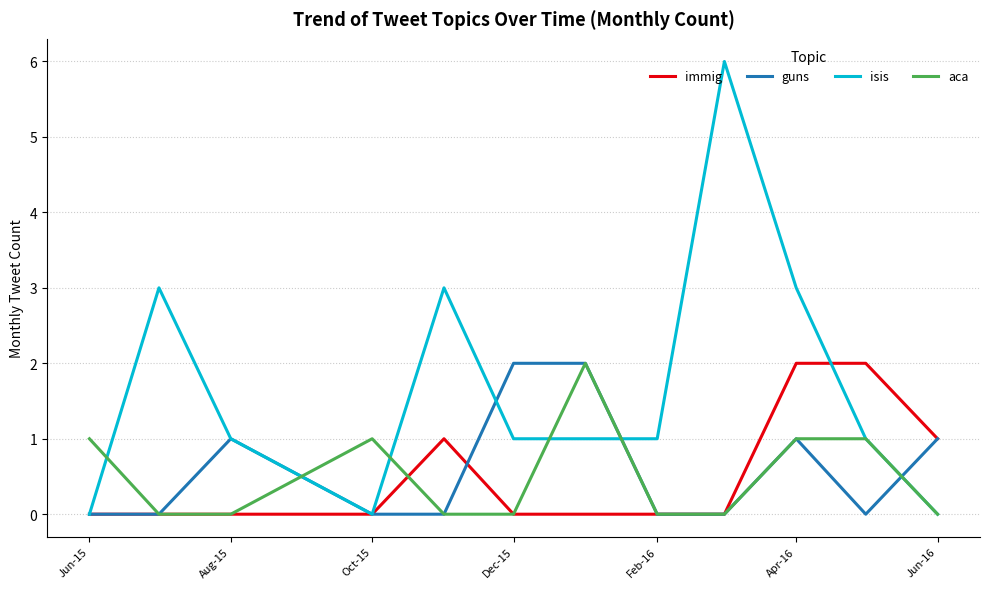

How many guns values are between 0 and 1?

10